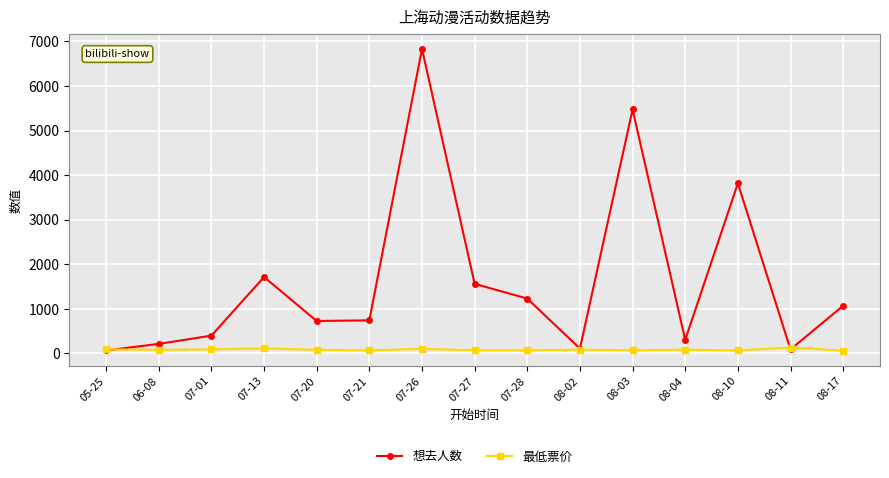

Which series has the widest spread of values?

想去人数